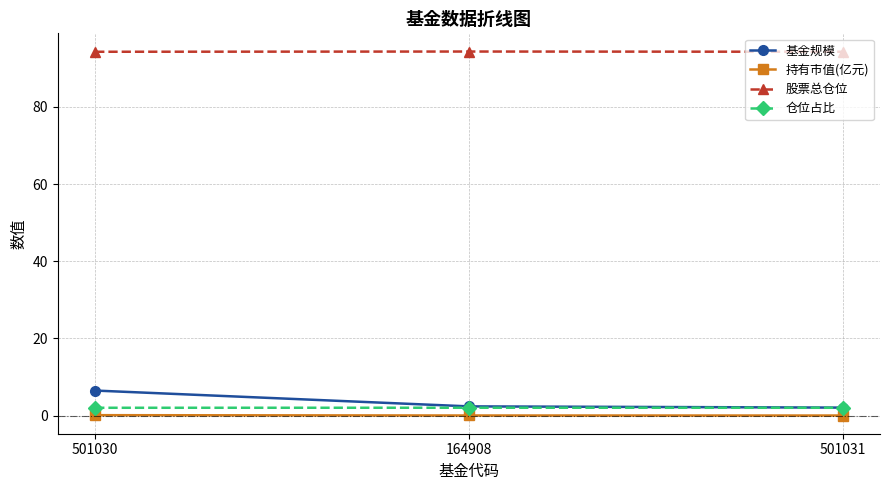

At which category is the sum across all series the highest?

501030